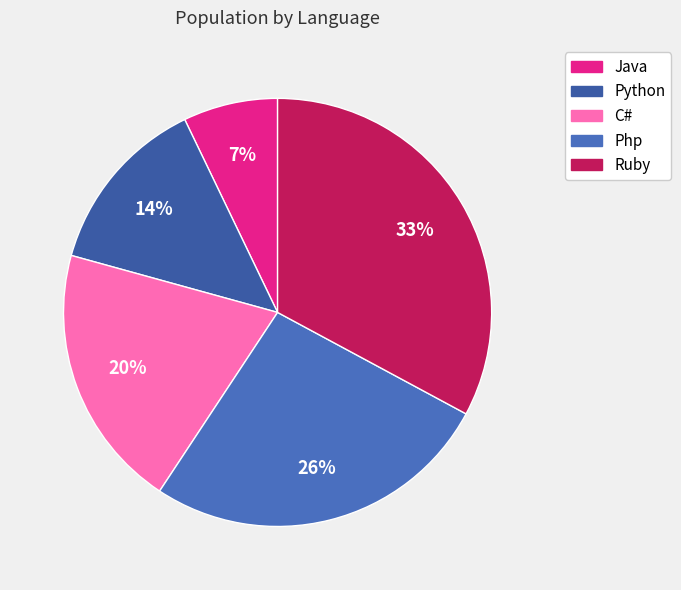

To the nearest percent, what portion does C# represent?

20%